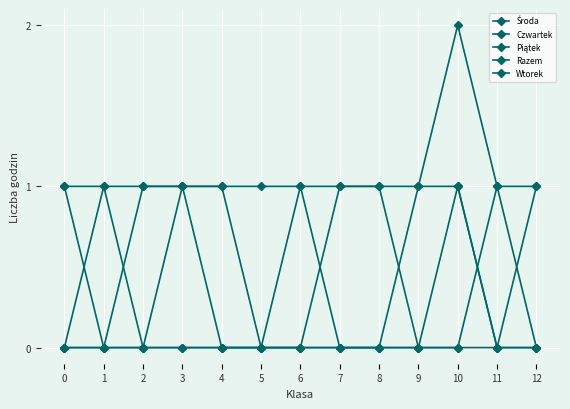

What is the value of the Razem point at the 13th from the left?

1